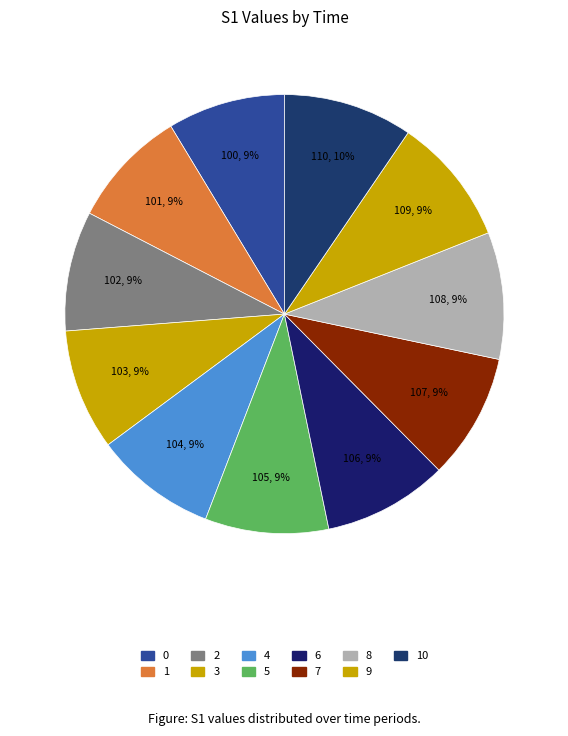

How many slices are in this pie chart?

11